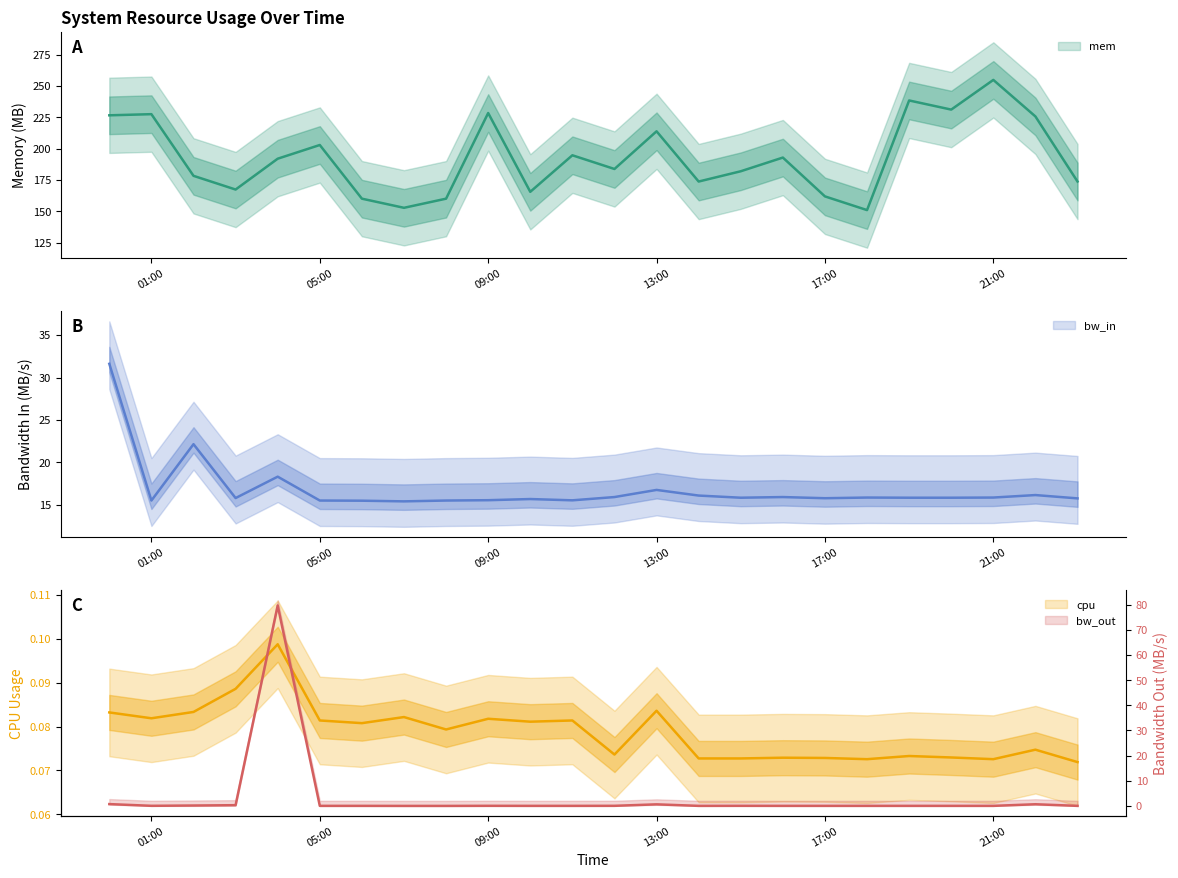

What is the difference between the maximum and minimum values in the bw_out series?

79.7